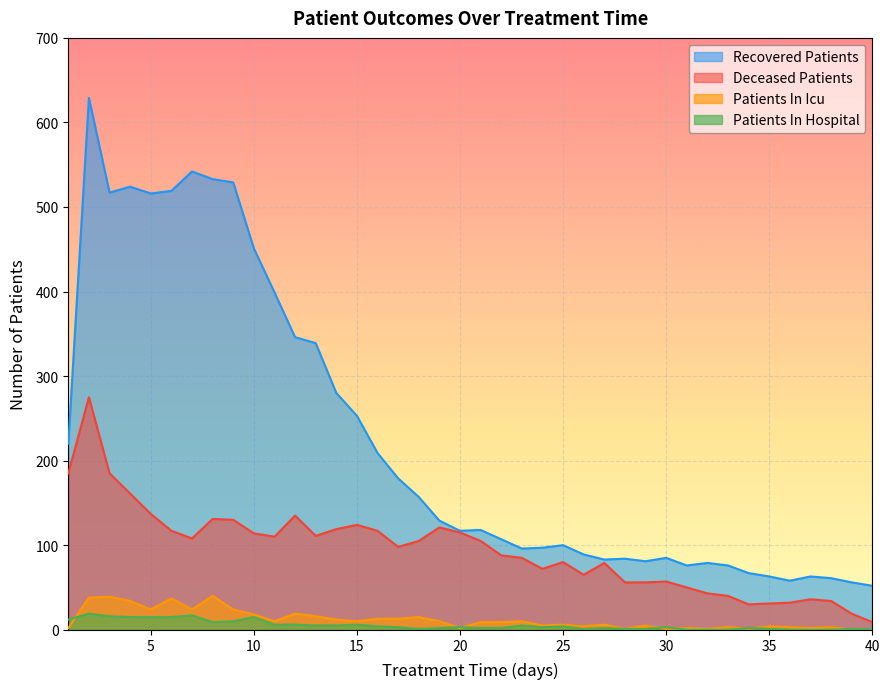

How many lines are shown in the chart?

4